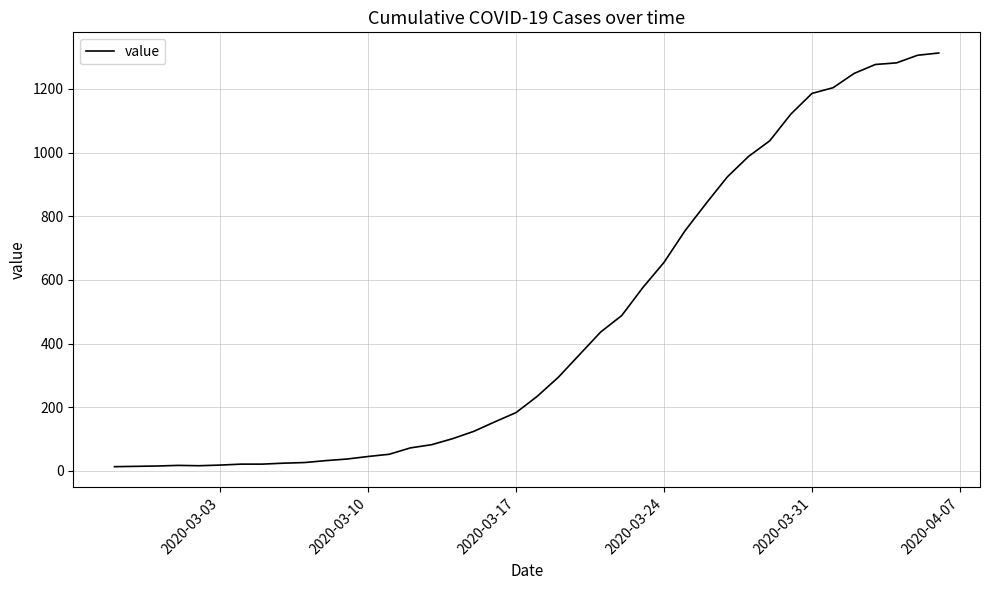

What is the maximum value shown in the chart?

1313